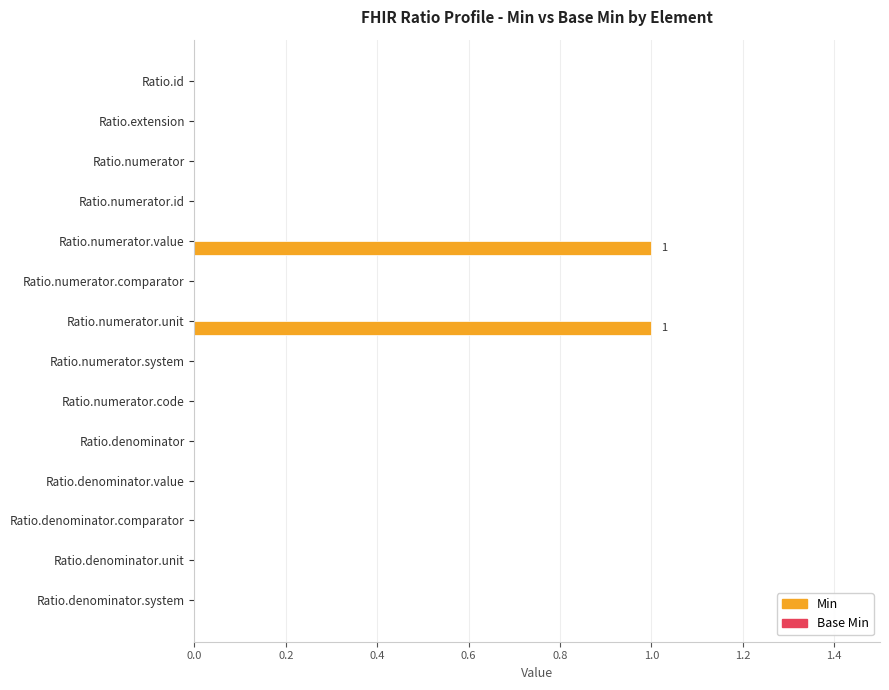

The value at Ratio.numerator.code is 0. True or false?

True